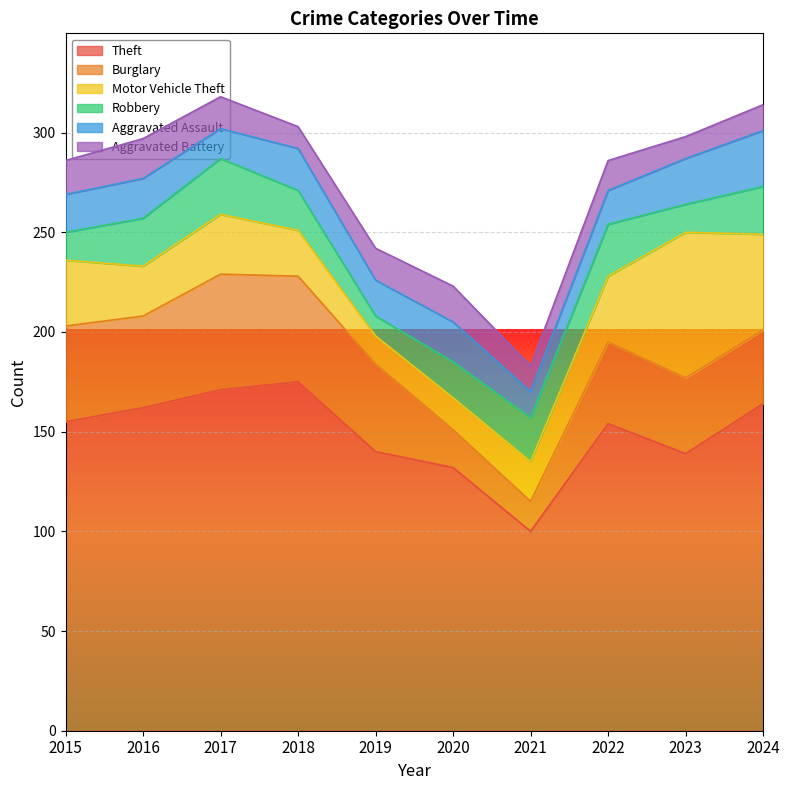

What is the difference between the Robbery values at 2021 and 2019?

12